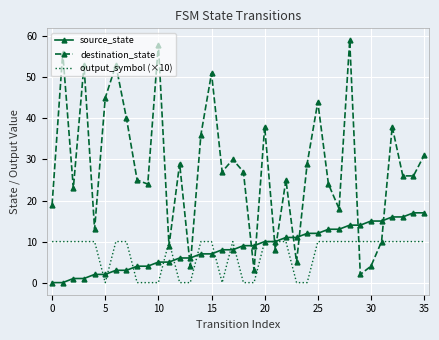

Rank the series by their maximum value, from highest to lowest.

destination_state, source_state, output_symbol (×10)